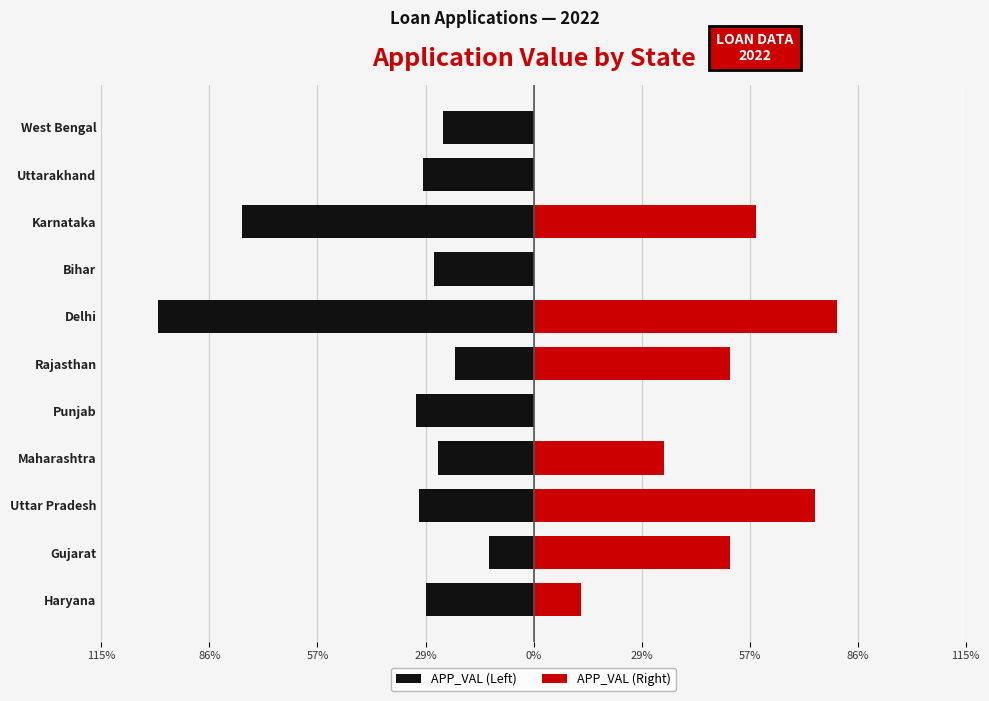

True or false: APP_VAL (Left) has a value of -9.4 at Uttarakhand.

False